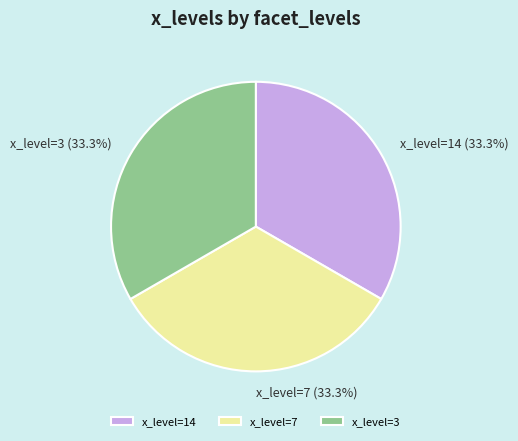

Do x_level=14 and x_level=3 together represent more than half of the pie?

Yes